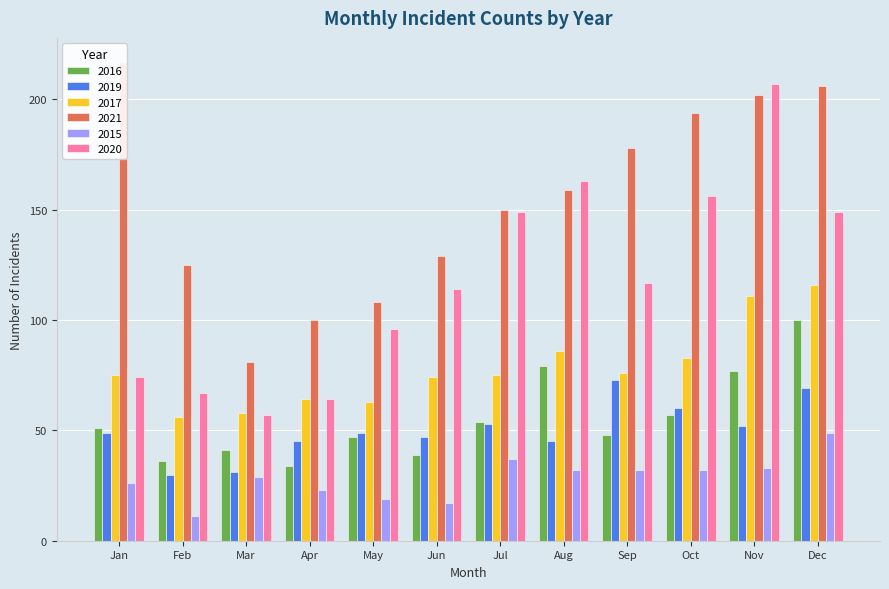

At which label does 2016 first exceed 51?

Jul